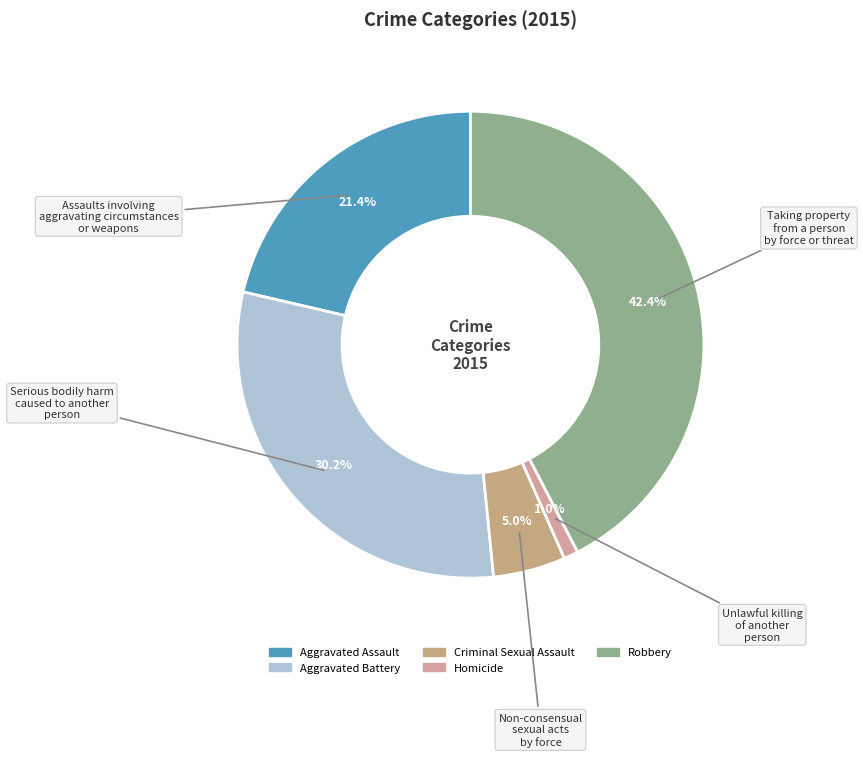

What is the smallest slice in the pie chart?

Homicide